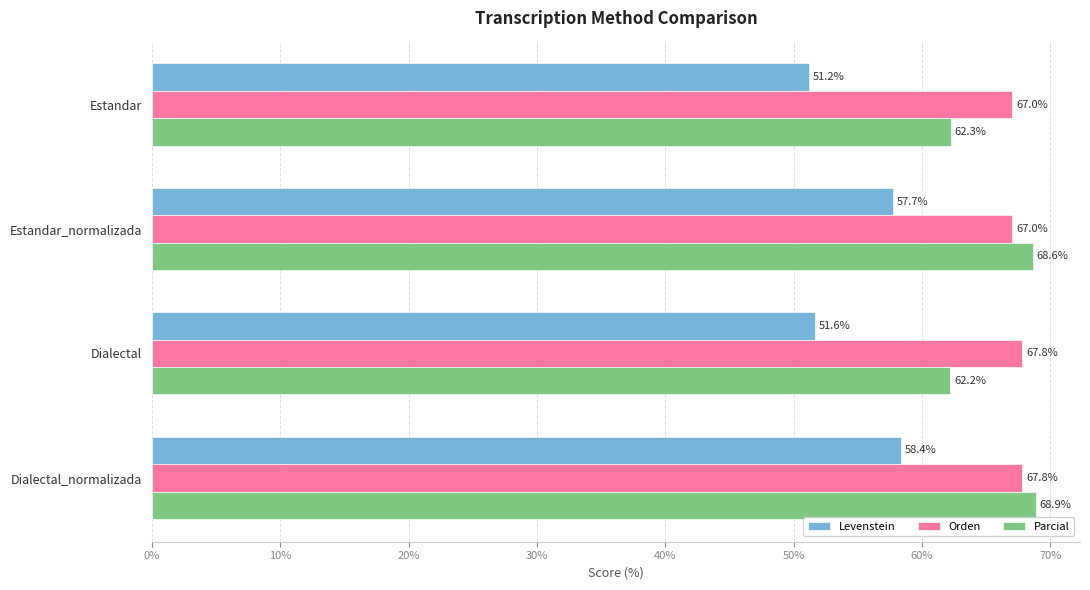

Is the value of Orden at Dialectal_normalizada greater than the value of Parcial at Dialectal?

Yes